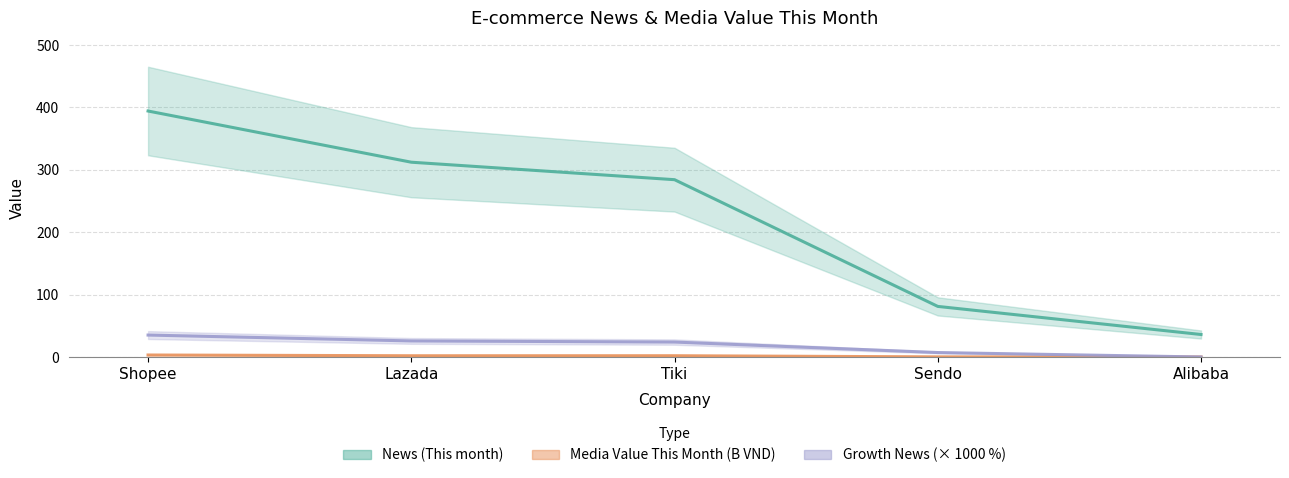

True or false: News (This month) has more than 0 interior local peaks.

False